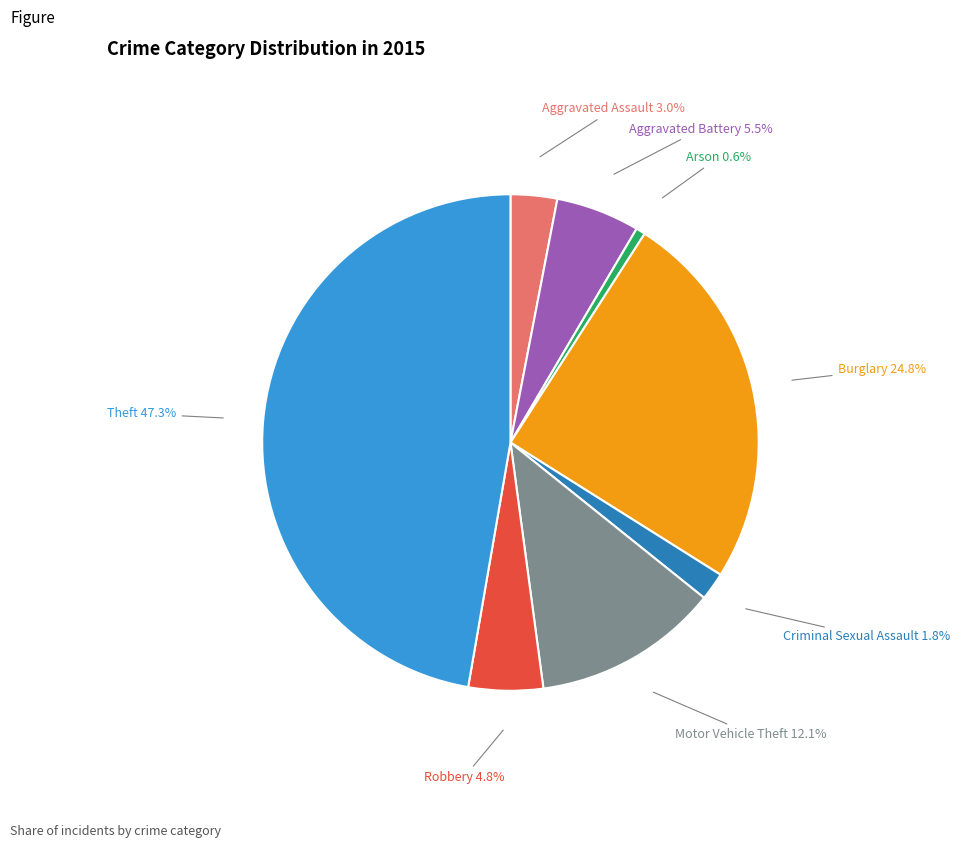

Rank the categories by value from lowest to highest.

Arson, Criminal Sexual Assault, Aggravated Assault, Robbery, Aggravated Battery, Motor Vehicle Theft, Burglary, Theft